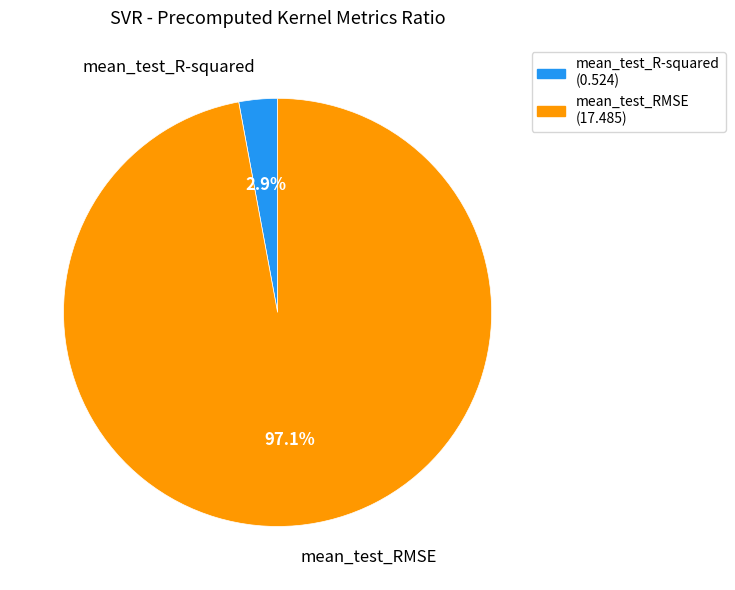

What is the smallest slice in the pie chart?

mean_test_R-squared